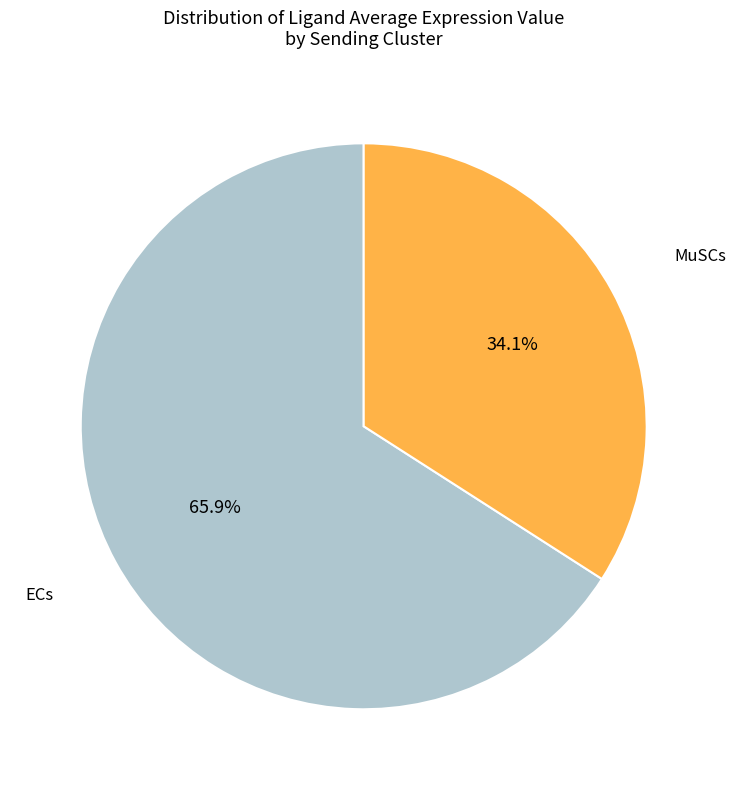

Does any single category account for the majority?

Yes